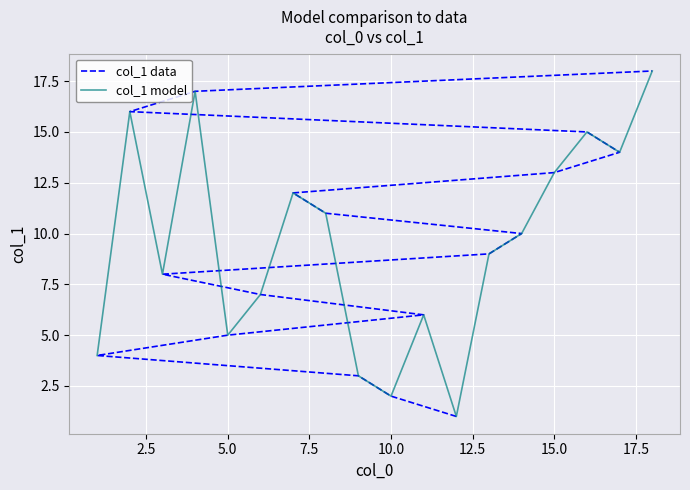

What is the difference between the maximum and second lowest values in the col_1 model series?

16